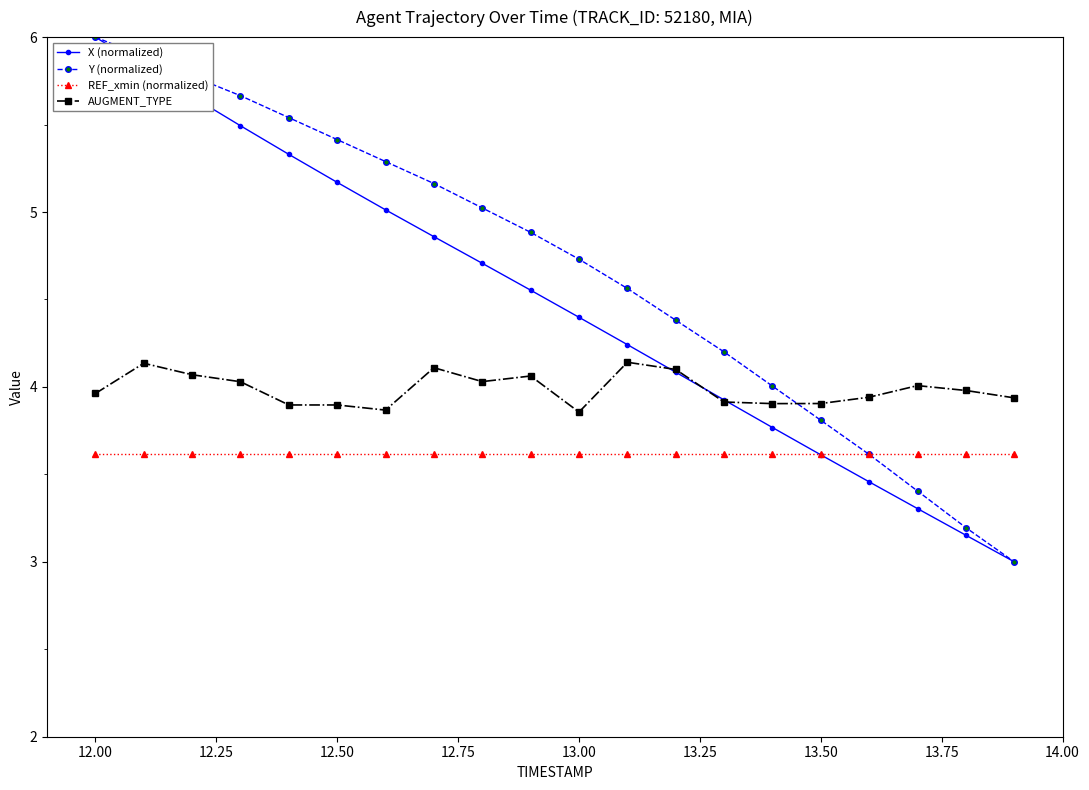

What is the value of the REF_xmin (normalized) point at the 13th from the left?

3.6